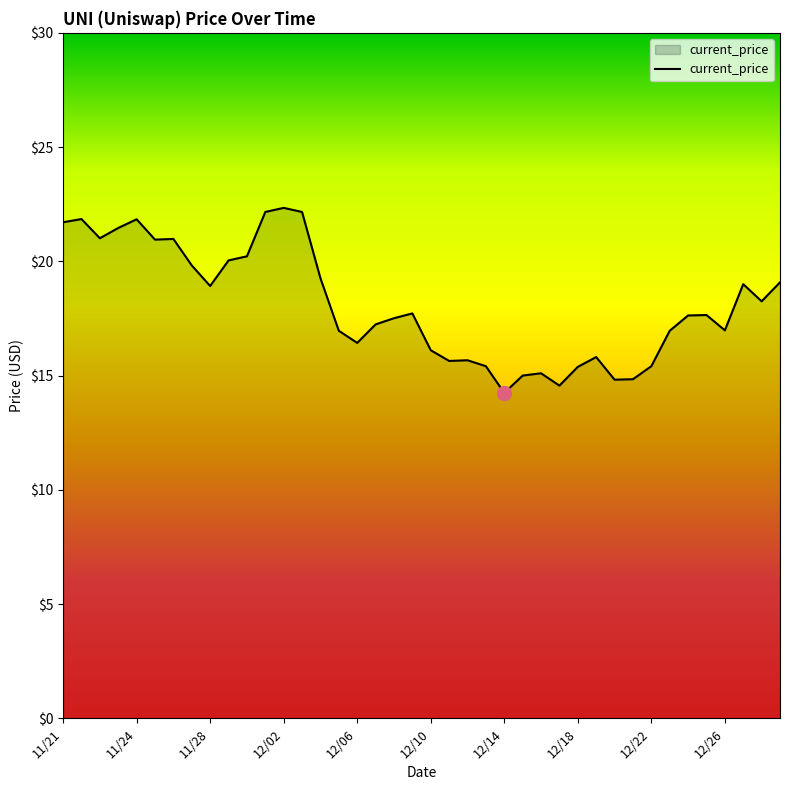

What is the smallest value displayed?

14.2